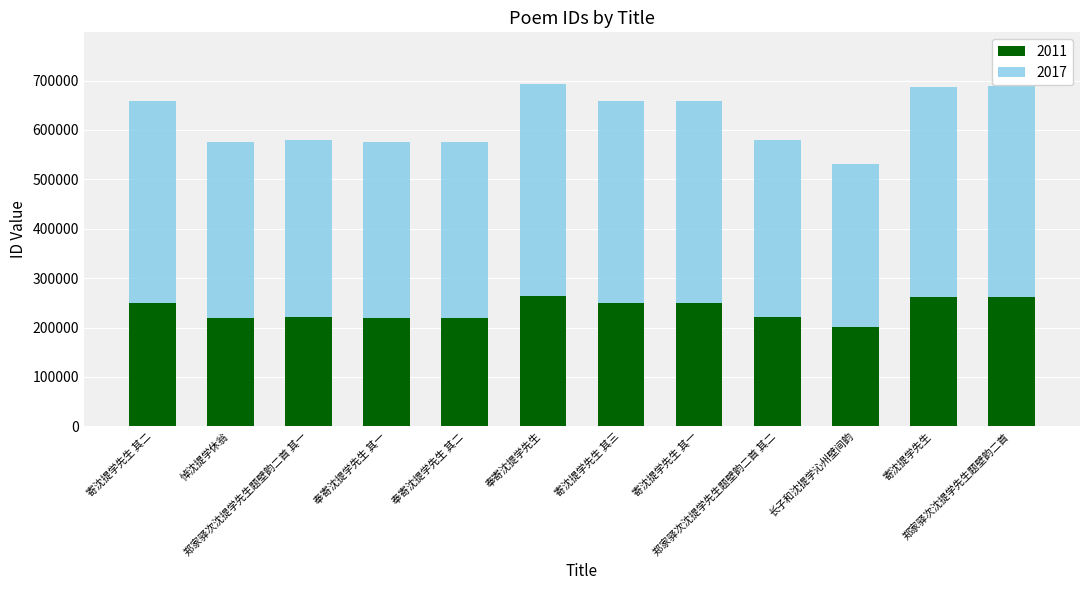

What is the average value of the 2011 series?

236253.5